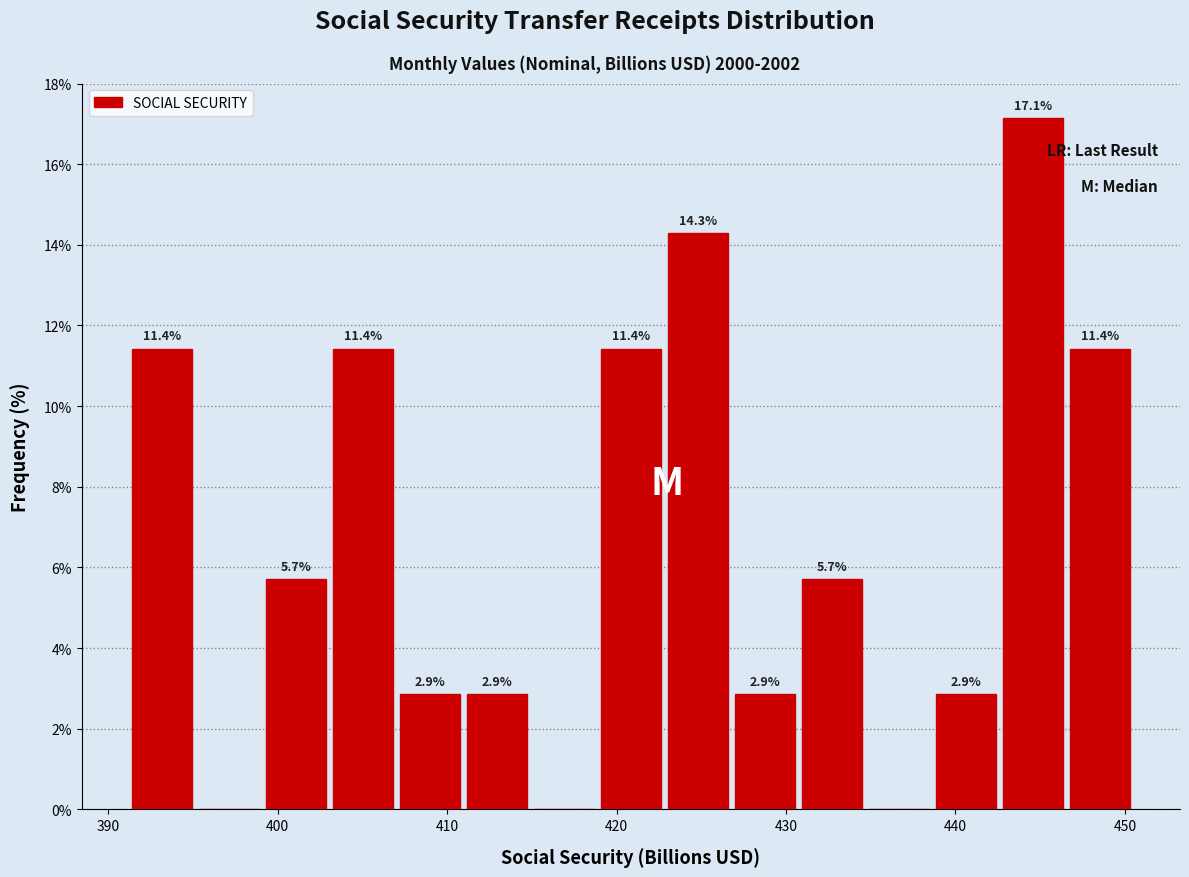

Read against the x-axis, roughly where is the centre of the tallest bar?

445